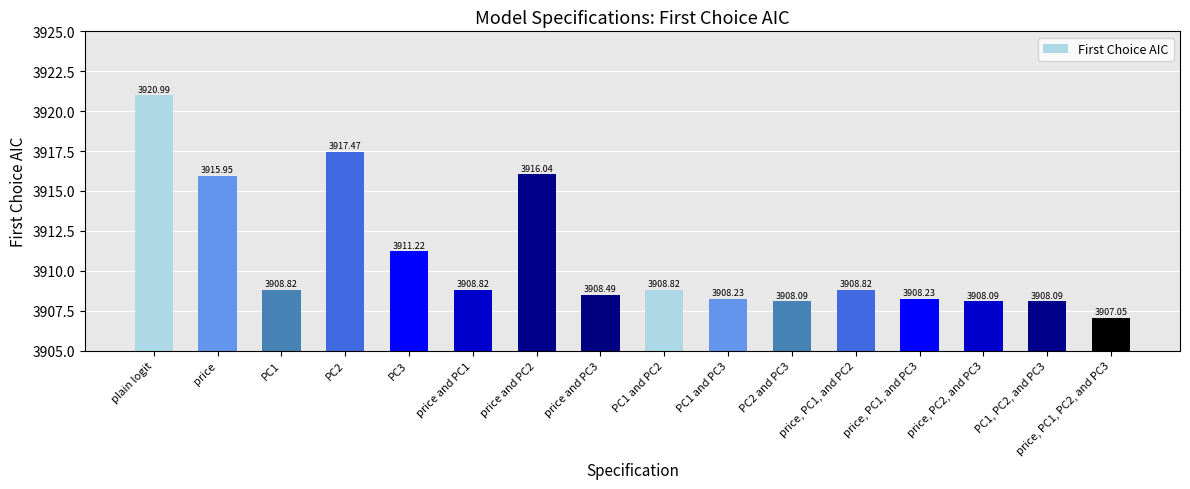

What value does the data have at price, PC1, and PC3?

3908.2